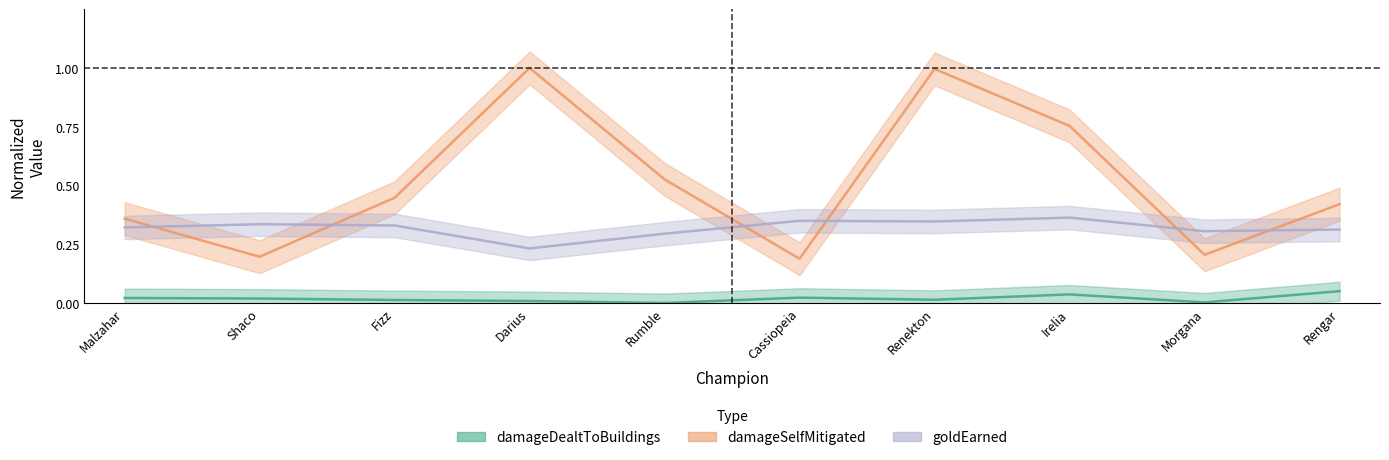

Is the value of damageSelfMitigated at Darius greater than the value of damageDealtToBuildings at Malzahar?

Yes